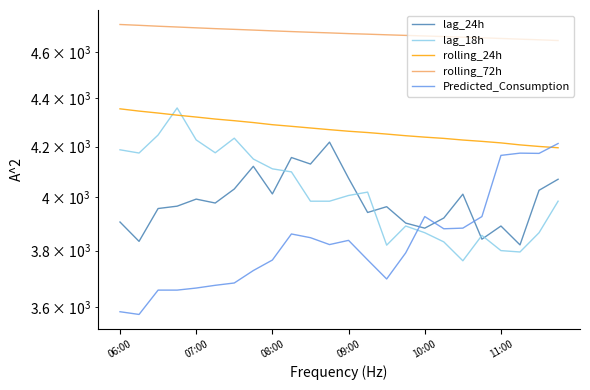

What position from the left is 11:00?

21